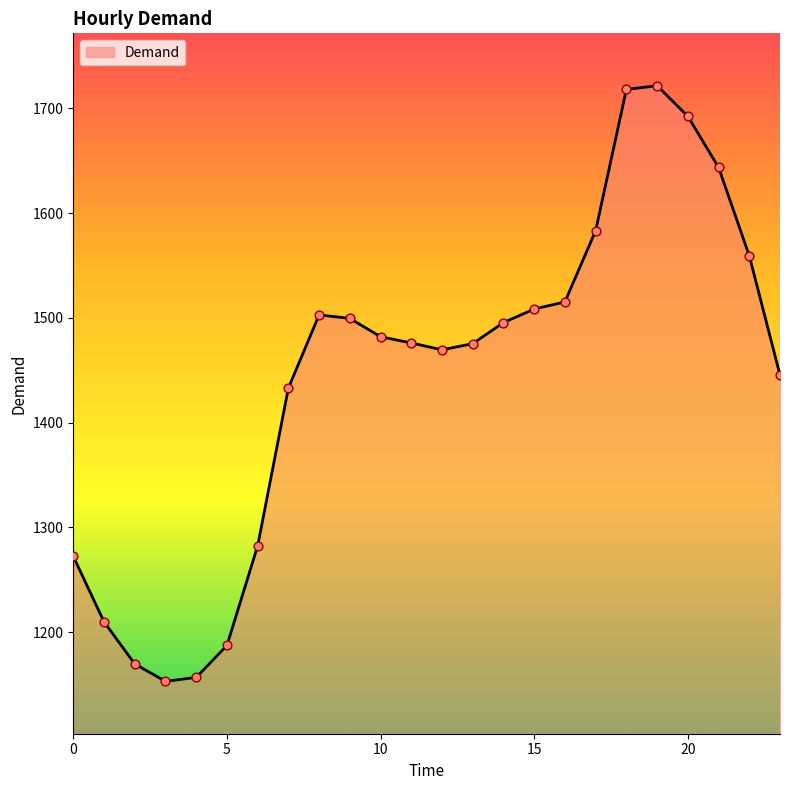

What is the minimum value shown in the chart?

1153.2